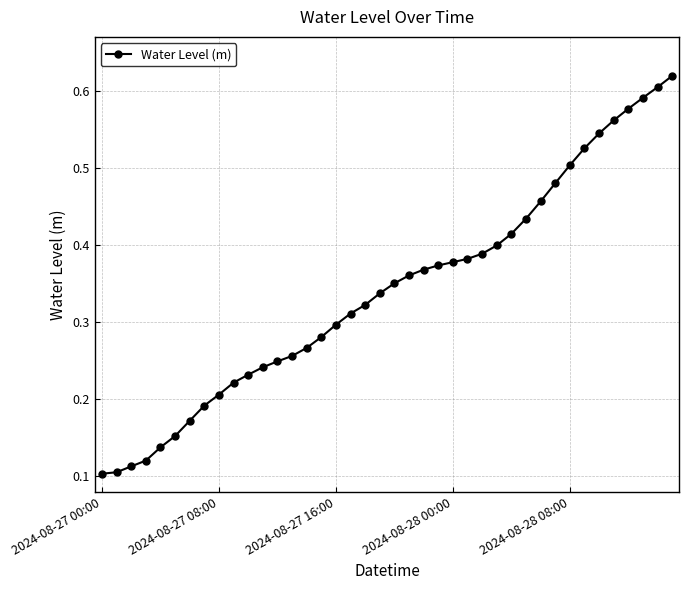

How many values are between 0 and 1?

40